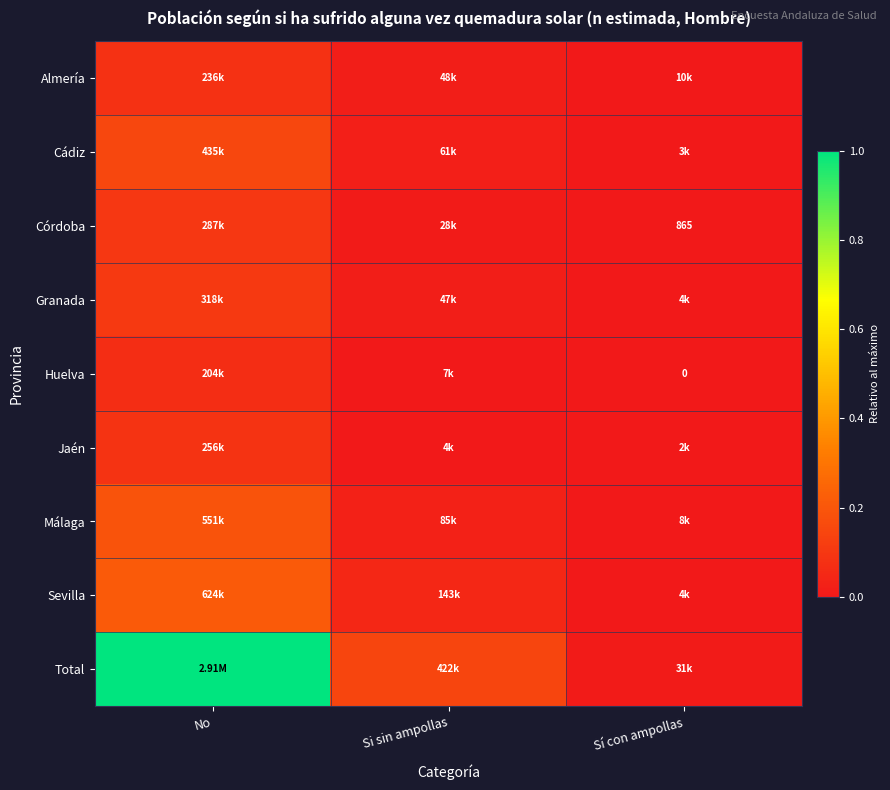

Which series has the largest range (max minus min)?

Total